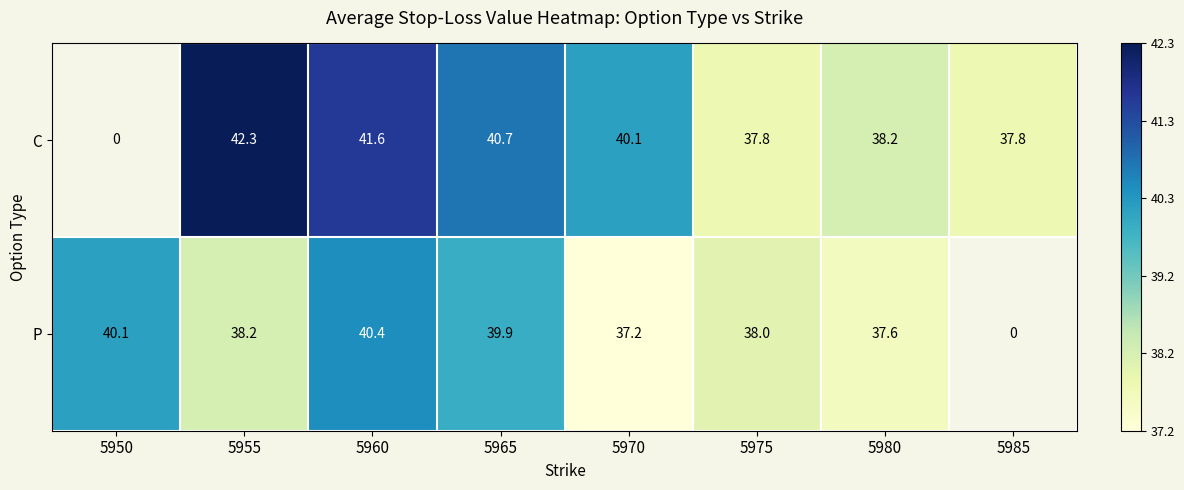

Rank the series at 5955 from highest to lowest value.

C, P